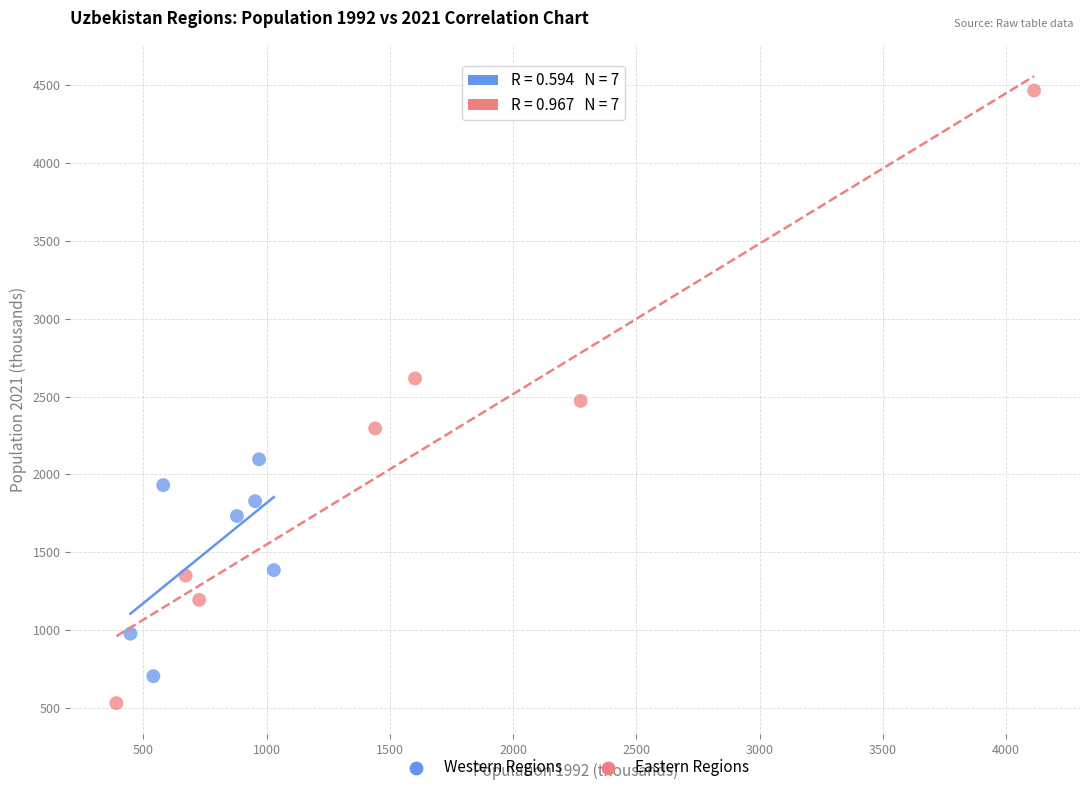

Which series contains the highest Y value?

Eastern Regions